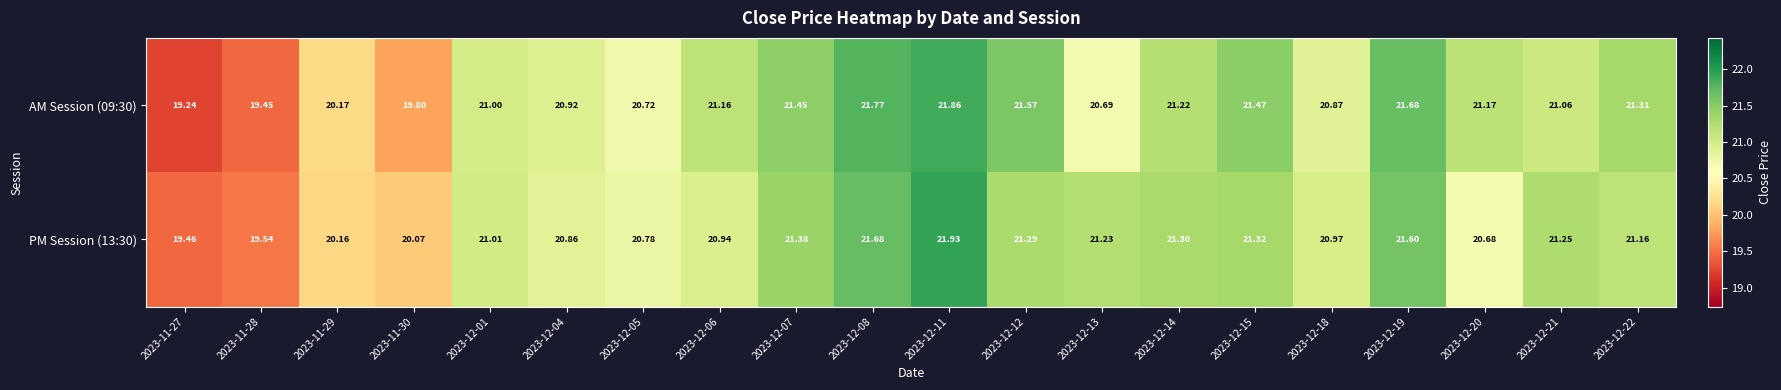

Which series has the largest total across all categories?

PM Session (13:30)